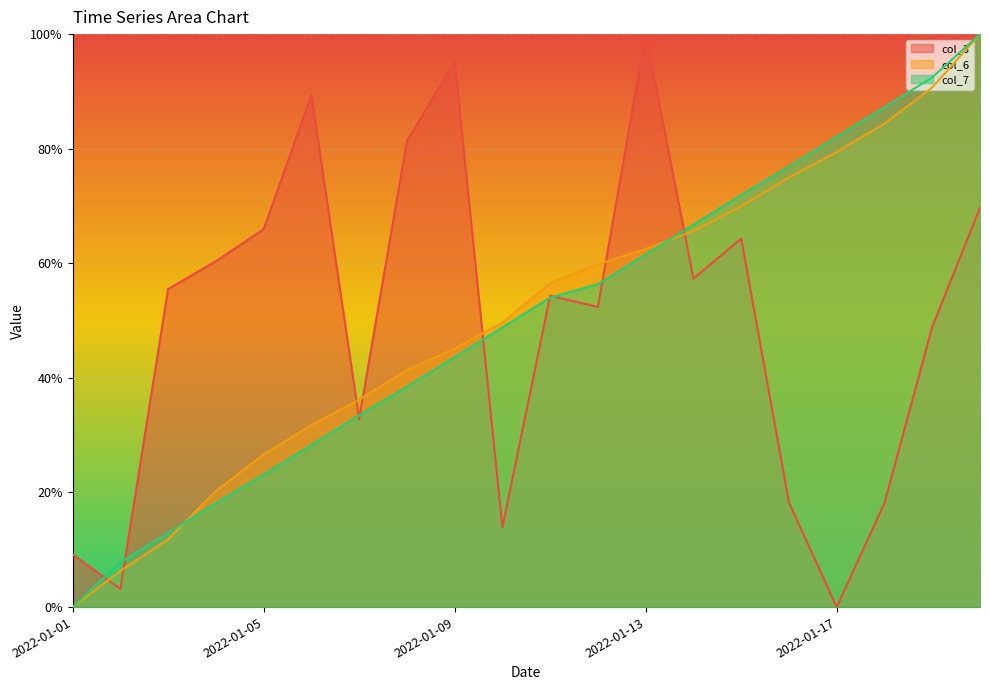

How many lines are shown in the chart?

3